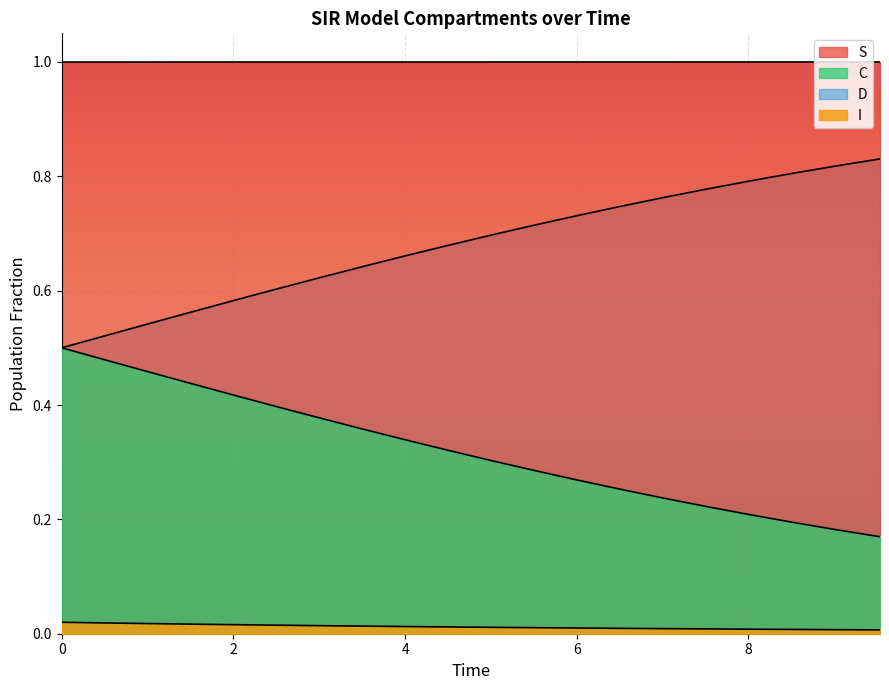

How many lines are shown in the chart?

4